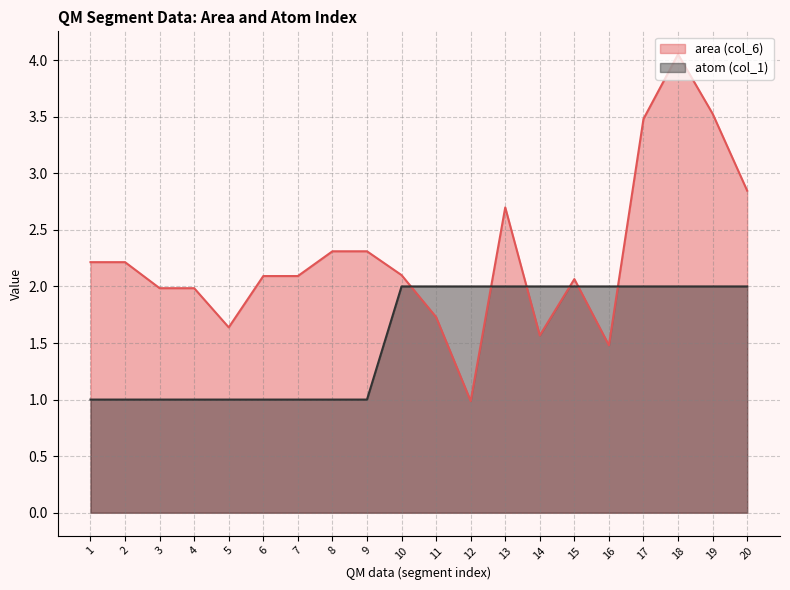

Is it true that area (col_6) equals 0.4 at 5?

False